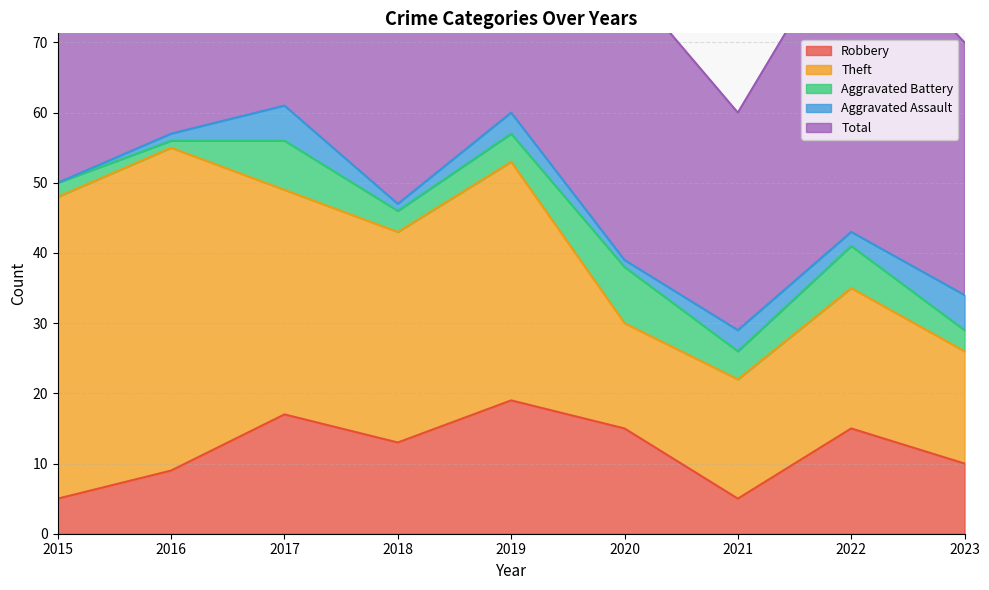

What is the value of the Robbery point at the 9th from the left?

10